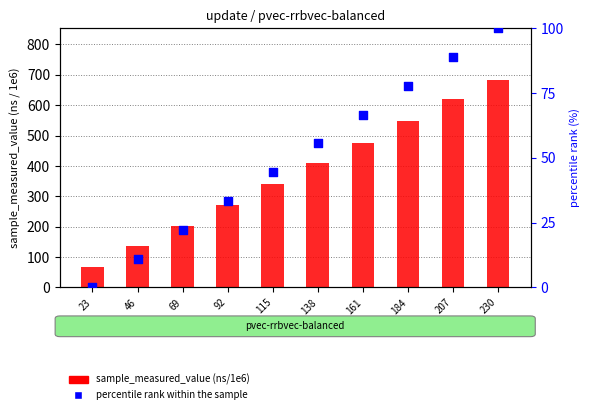

Which series contains the lowest Y value?

percentile rank within the sample